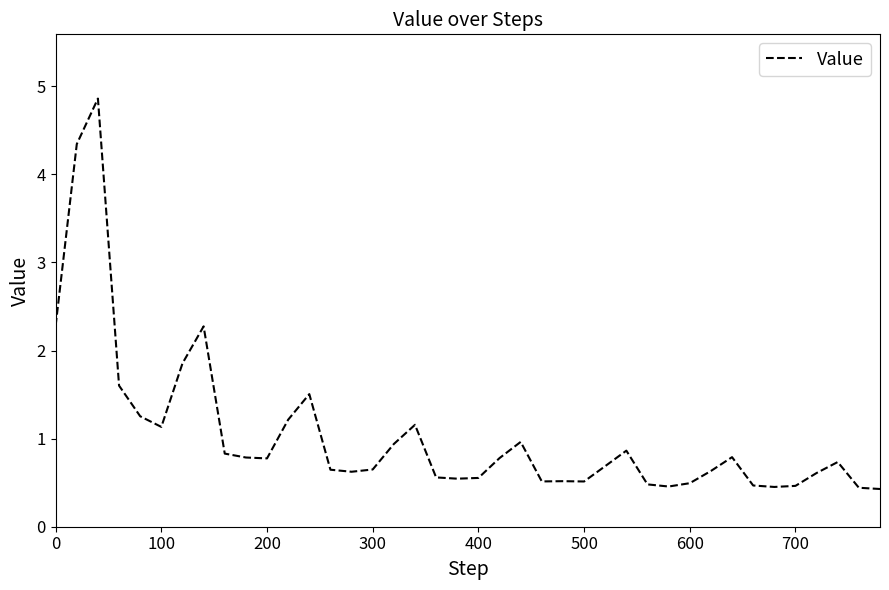

What is the difference between the maximum and minimum values?

4.4